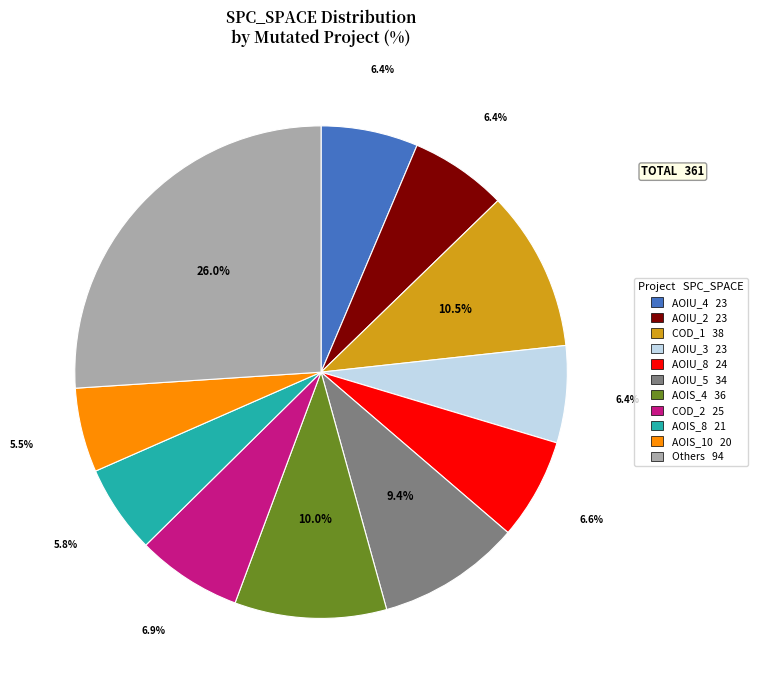

Is there any slice that represents more than half of the pie?

No